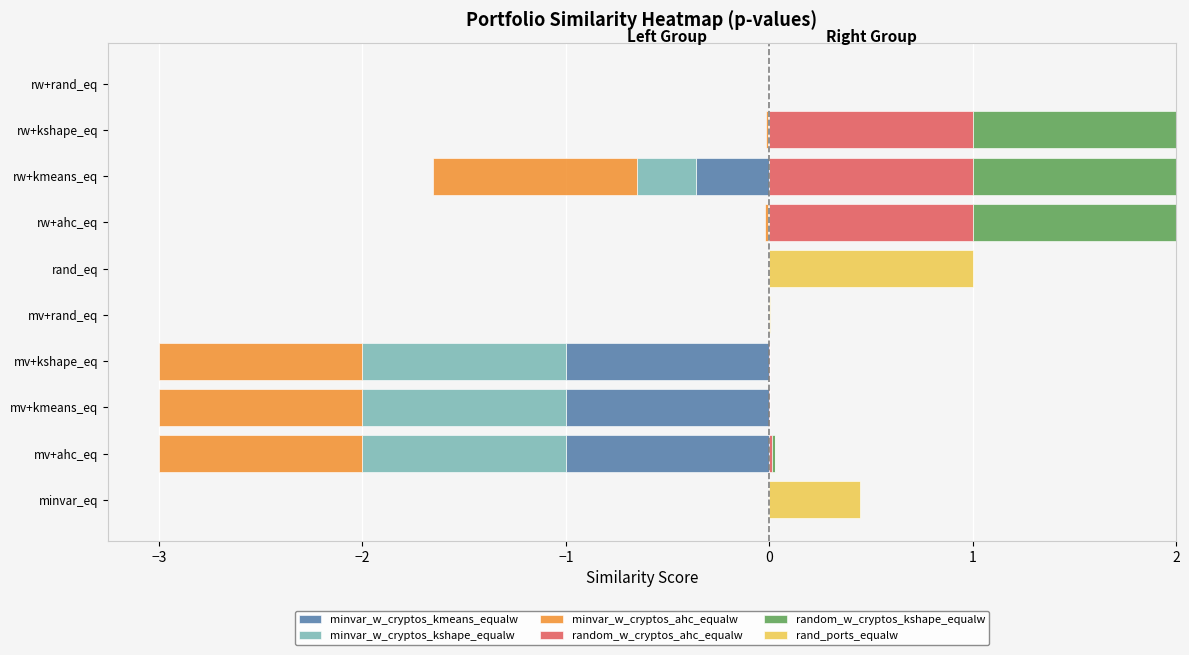

Reading left to right, transcribe all the data shown in this chart.

minvar_w_cryptos_kmeans_equalw: 0.0	-1.0	-1.0	-1.0	0.0	0.0	-0.0	-0.4	-0.0	0.0
minvar_w_cryptos_kshape_equalw: 0.0	-1.0	-1.0	-1.0	0.0	0.0	-0.0	-0.3	-0.0	0.0
minvar_w_cryptos_ahc_equalw: 0.0	-1.0	-1.0	-1.0	0.0	0.0	-0.0	-1.0	-0.0	0.0
random_w_cryptos_ahc_equalw: 0.0	0.0	0.0	0.0	0.0	0.0	1.0	1.0	1.0	0.0
random_w_cryptos_kshape_equalw: 0.0	0.0	0.0	0.0	0.0	0.0	1.0	1.0	1.0	0.0
rand_ports_equalw: 0.4	0.0	0.0	0.0	0.0	1.0	0.0	0.0	0.0	0.0